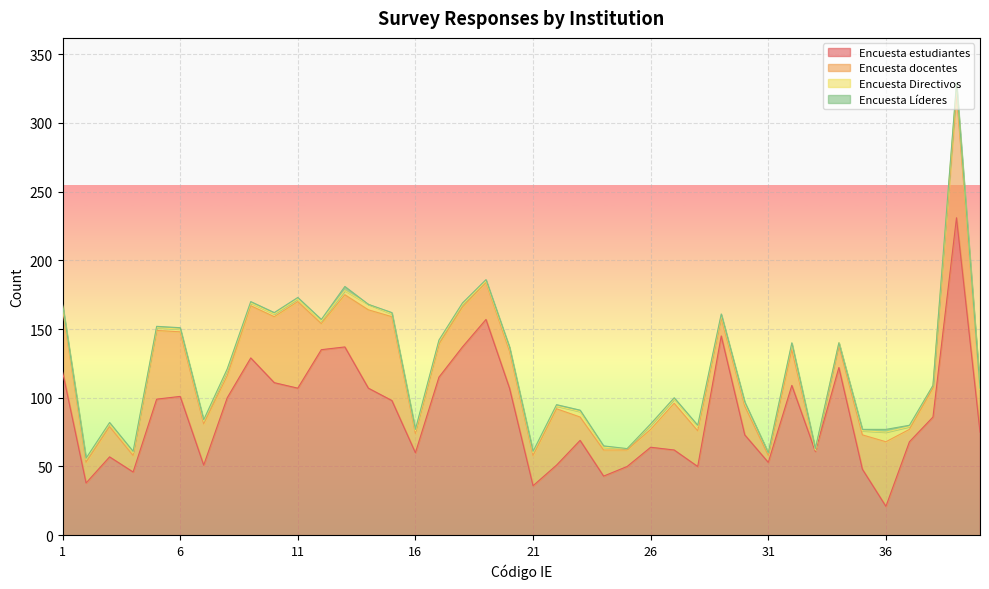

Read the Encuesta estudiantes value at 15, to the nearest 50.

100